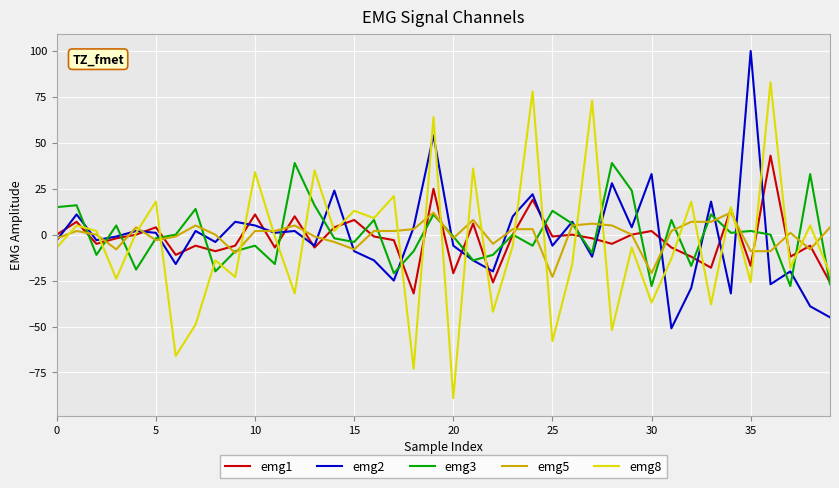

What are all the series names shown in the legend?

emg1, emg2, emg3, emg5, emg8